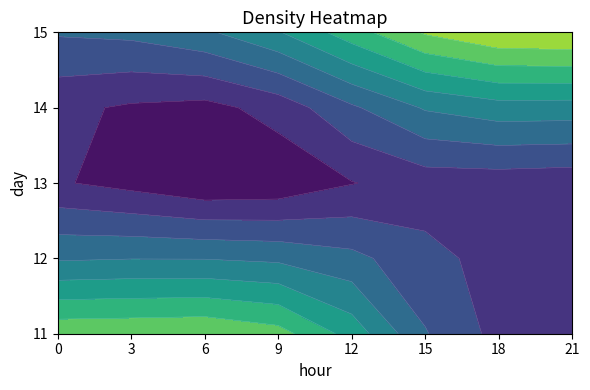

What is the average value of the 15 series?

1015234